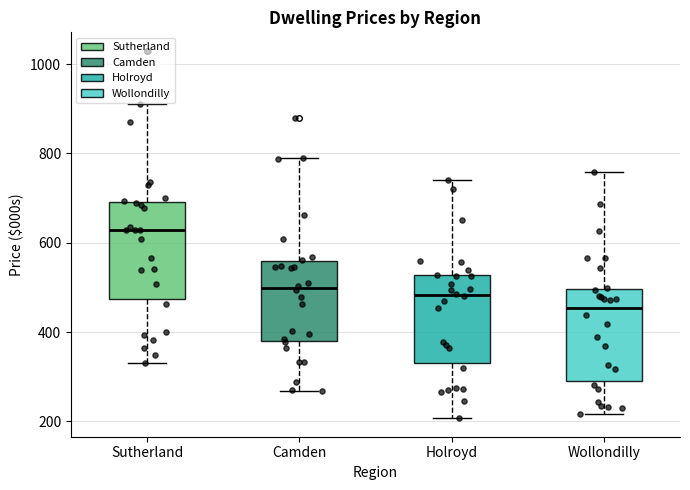

Reading left to right, read every box against the y-axis: the position of its median line, the range the box covers, and the ends of its whiskers. The values are not printed on the chart, so give them approximately, as read against the axis.

Sutherland: median 620, box 480 to 700, whiskers 340 to 920
Camden: median 500, box 380 to 560, whiskers 260 to 800
Holroyd: median 480, box 340 to 520, whiskers 200 to 740
Wollondilly: median 460, box 300 to 500, whiskers 220 to 760